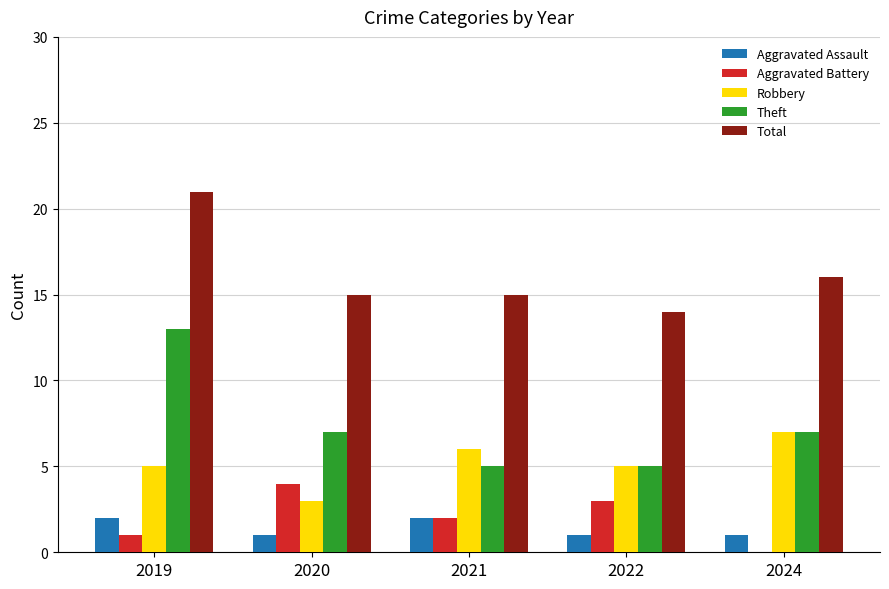

What are all the series names shown in the legend?

Aggravated Assault, Aggravated Battery, Robbery, Theft, Total